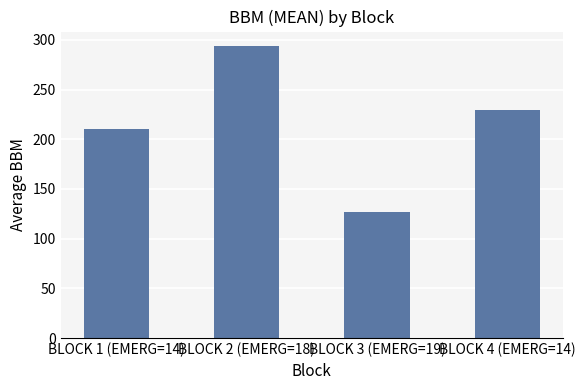

Reading left to right, transcribe all the data shown in this chart.

BLOCK 1 (EMERG=14)=210.3	BLOCK 2 (EMERG=18)=293.7	BLOCK 3 (EMERG=19)=126.4	BLOCK 4 (EMERG=14)=229.9